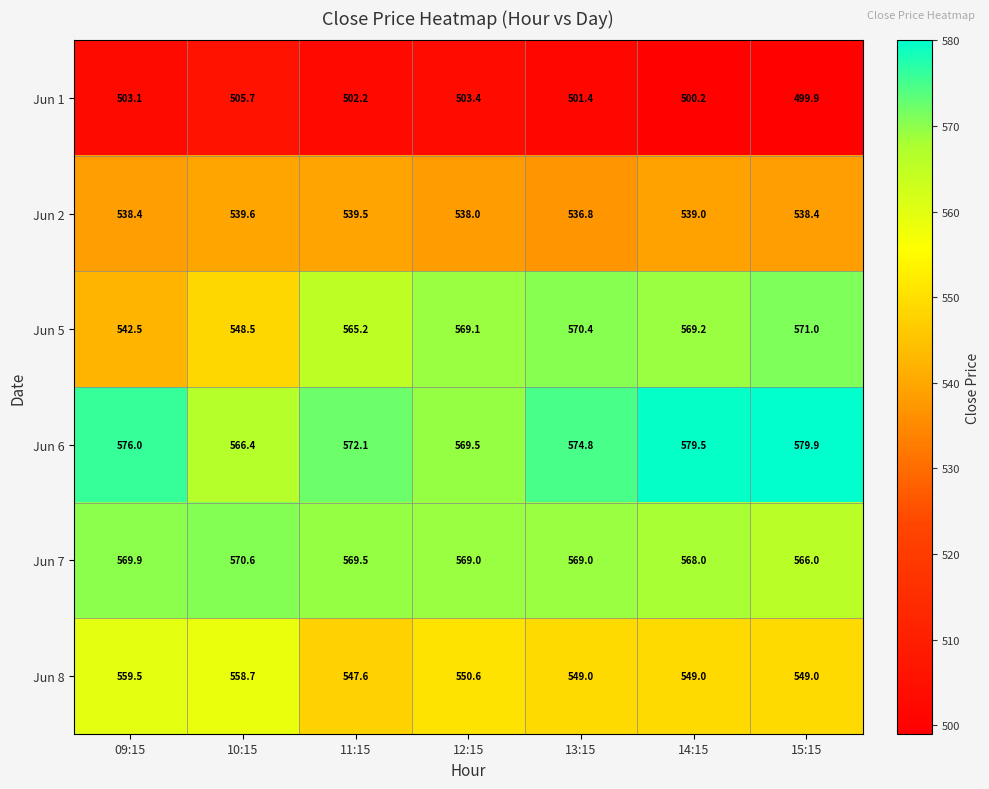

Count the number of categories in the chart.

7